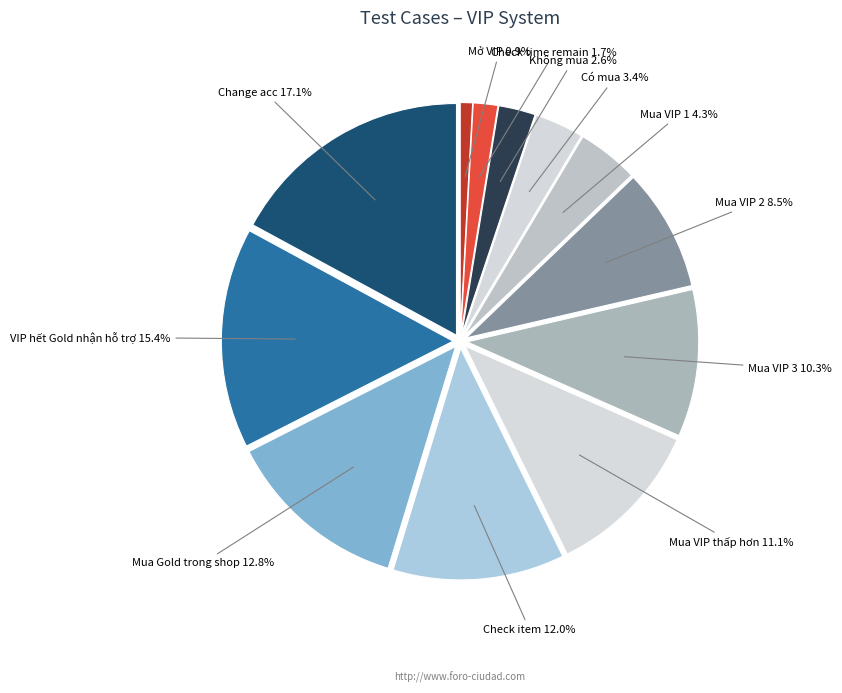

To the nearest percent, what is the average slice percentage?

8%